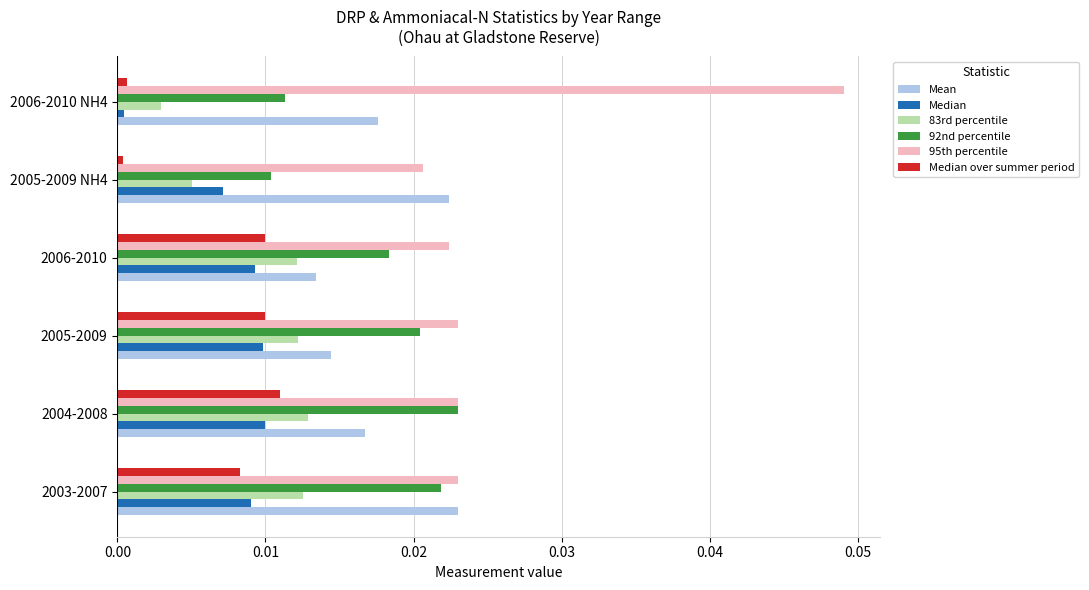

Which series has the largest total across all categories?

95th percentile